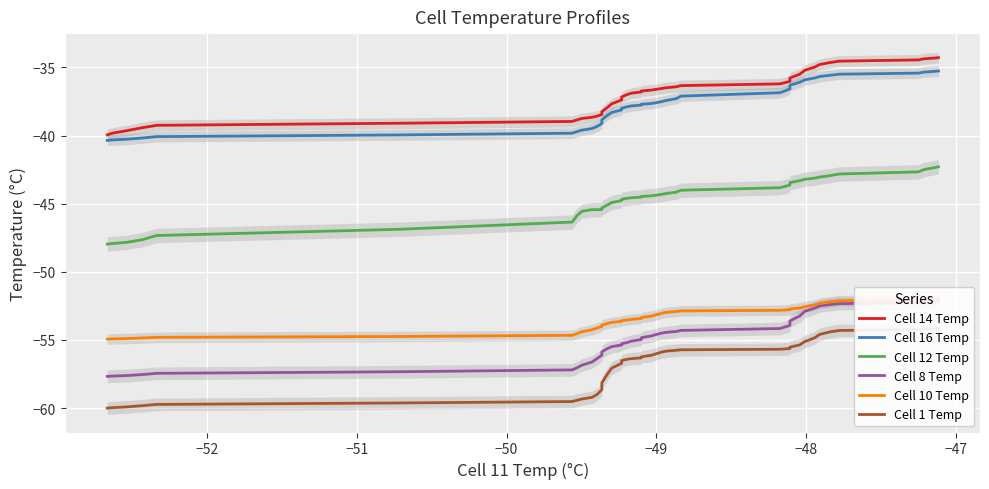

True or false: Cell 10 Temp and Cell 12 Temp cross at least once.

False